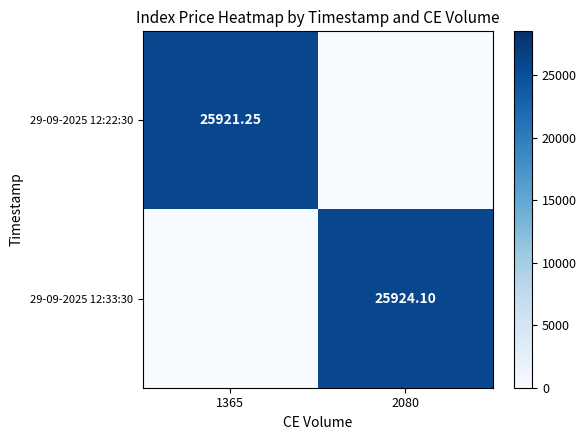

Is it true that 29-09-2025 12:33:30 equals 25924.1 at 2080?

True